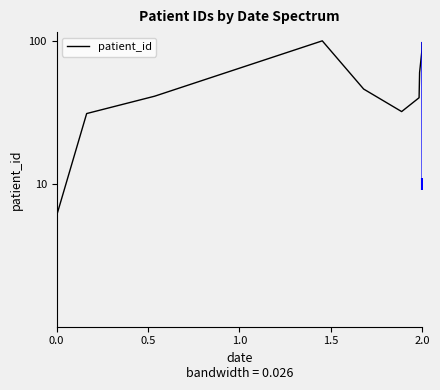

Does the chart display data point markers on the line(s)?

No